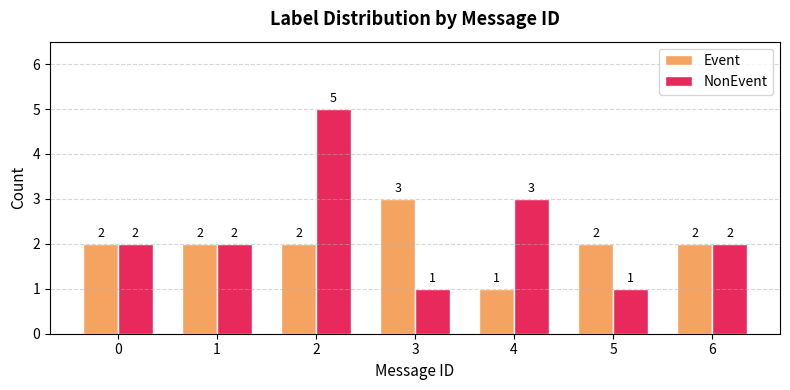

What is the value of the NonEvent bar at the 1st from the left?

2